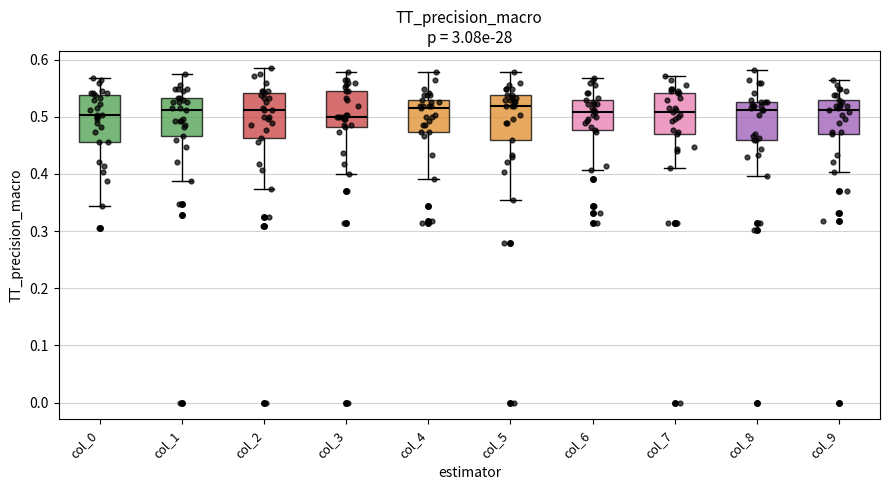

Reading left to right, transcribe this box plot: for each box, give where its median line is, the range the box spans, and where its two whiskers end, as read against the y-axis. The values are not printed on the chart, so give them approximately, as read against the axis.

col_0: median 0.50, box 0.46 to 0.54, whiskers 0.34 to 0.57
col_1: median 0.51, box 0.47 to 0.53, whiskers 0.39 to 0.57
col_2: median 0.51, box 0.46 to 0.54, whiskers 0.37 to 0.59
col_3: median 0.50, box 0.48 to 0.54, whiskers 0.40 to 0.58
col_4: median 0.51, box 0.47 to 0.53, whiskers 0.39 to 0.58
col_5: median 0.52, box 0.46 to 0.54, whiskers 0.35 to 0.58
col_6: median 0.51, box 0.48 to 0.53, whiskers 0.41 to 0.57
col_7: median 0.51, box 0.47 to 0.54, whiskers 0.41 to 0.57
col_8: median 0.51, box 0.46 to 0.53, whiskers 0.40 to 0.58
col_9: median 0.51, box 0.47 to 0.53, whiskers 0.40 to 0.56